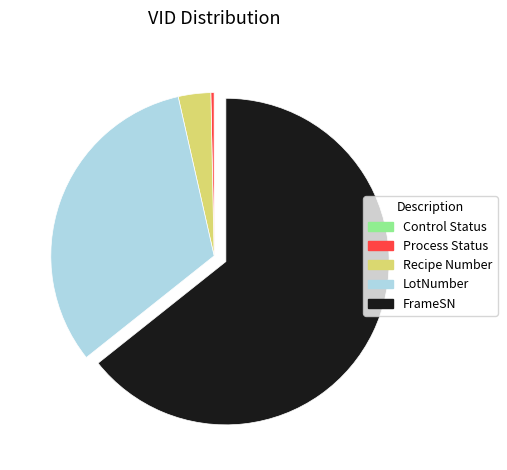

Is there any slice that represents more than half of the pie?

Yes